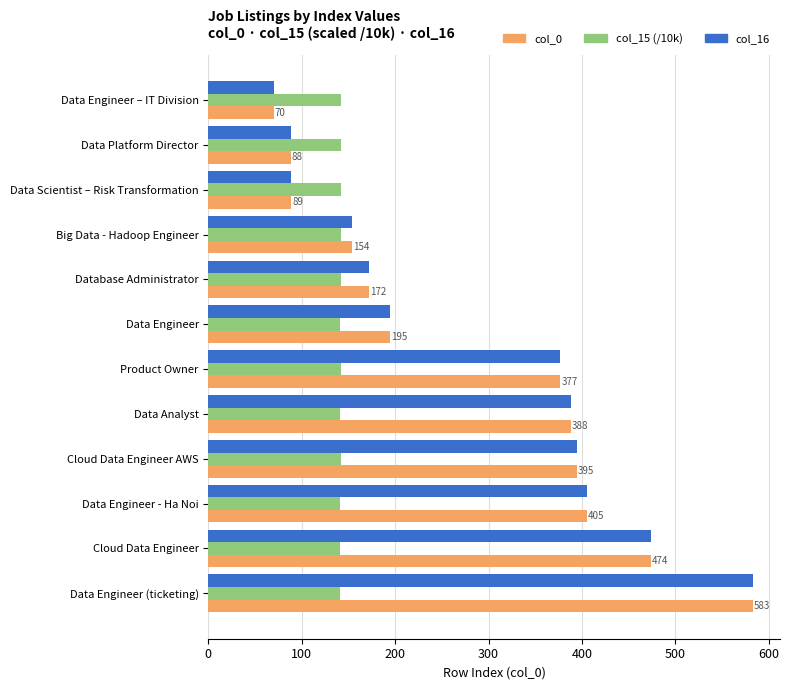

What is the maximum value for col_15 (/10k)?

141.8